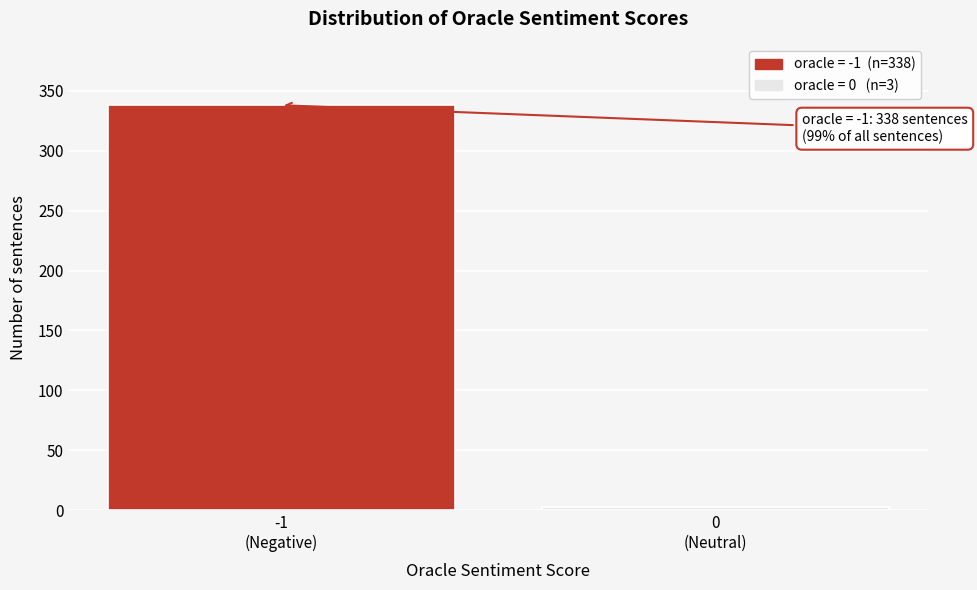

Reading left to right, list all the values displayed in this chart.

338	3